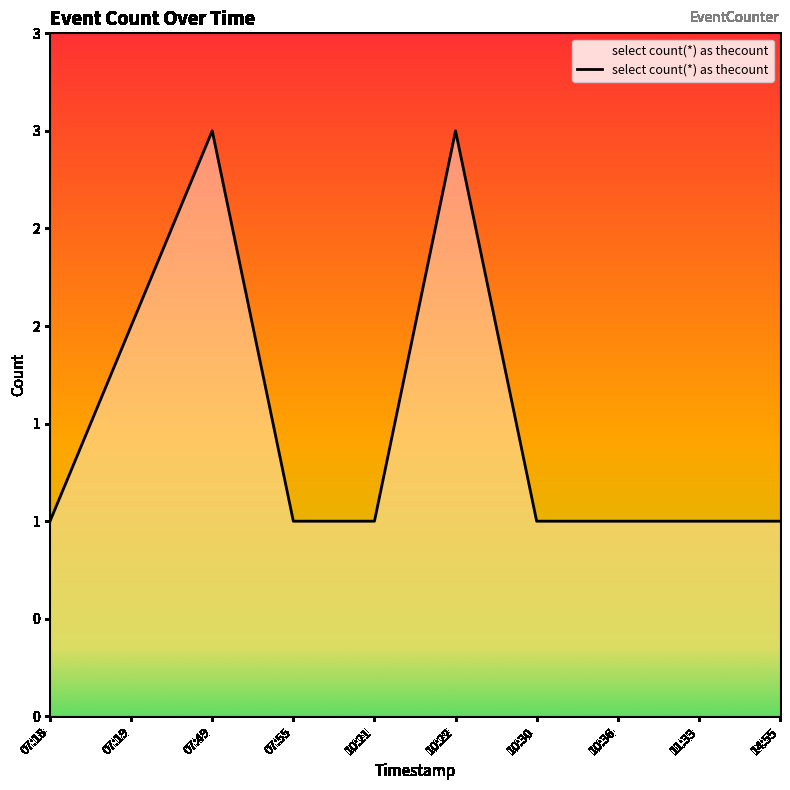

What is the minimum value shown in the chart?

1